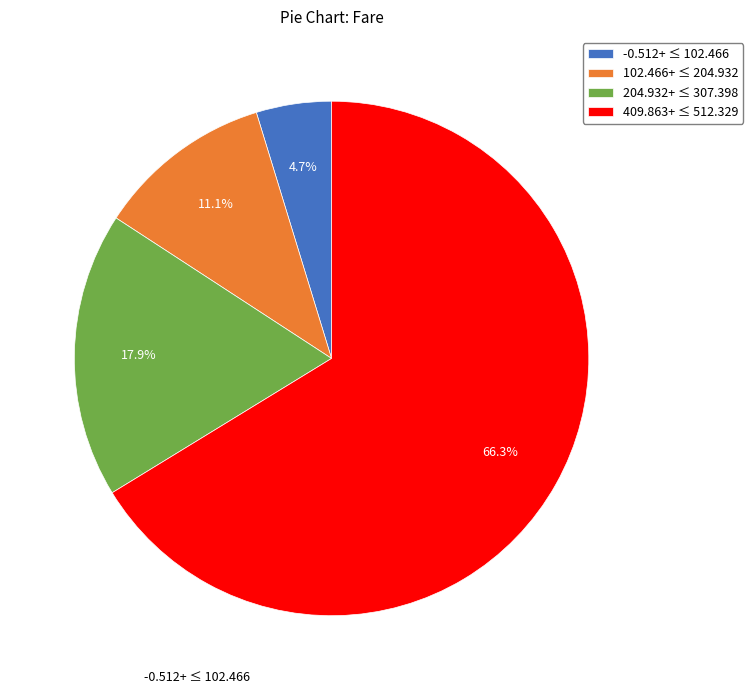

What percentage is NOT represented by -0.512+ ≤ 102.466?

95.3%